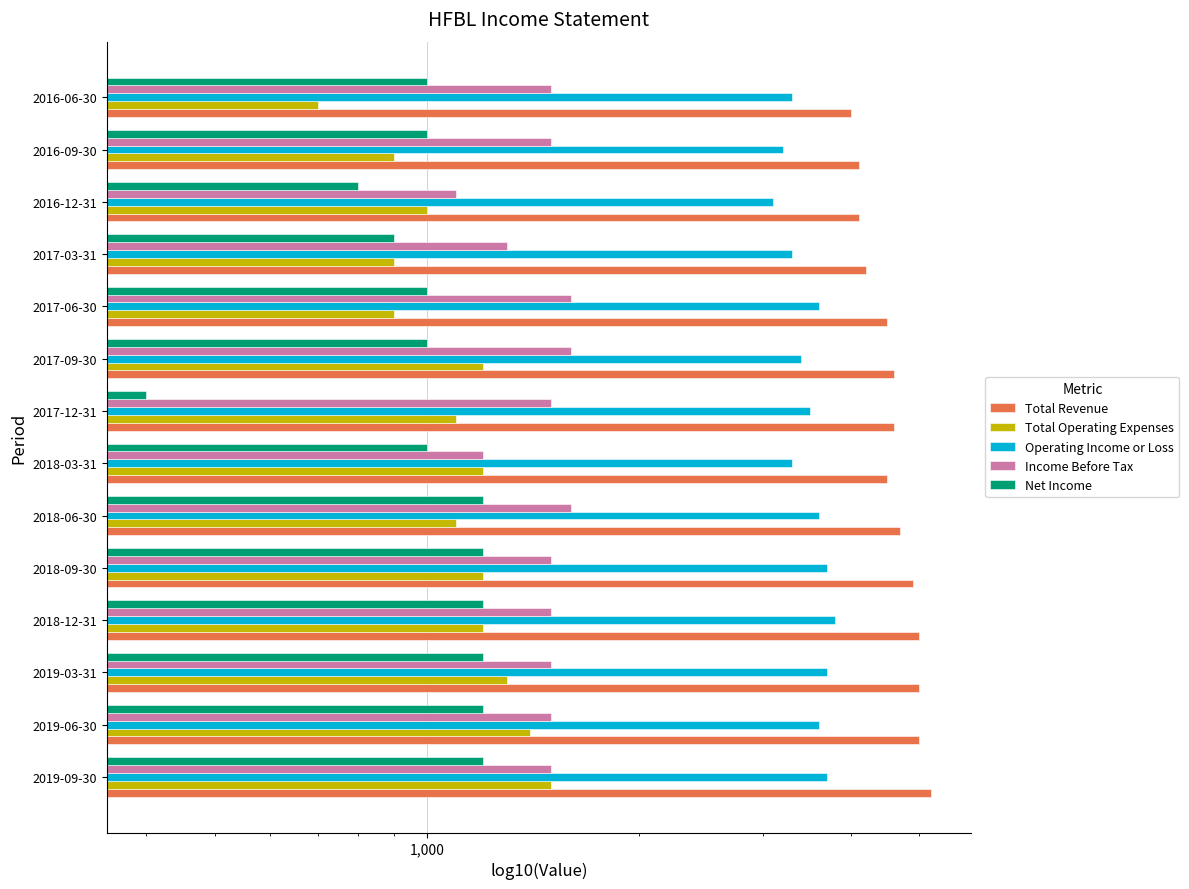

The value of Total Revenue at 2017-09-30 is 4600. True or false?

True